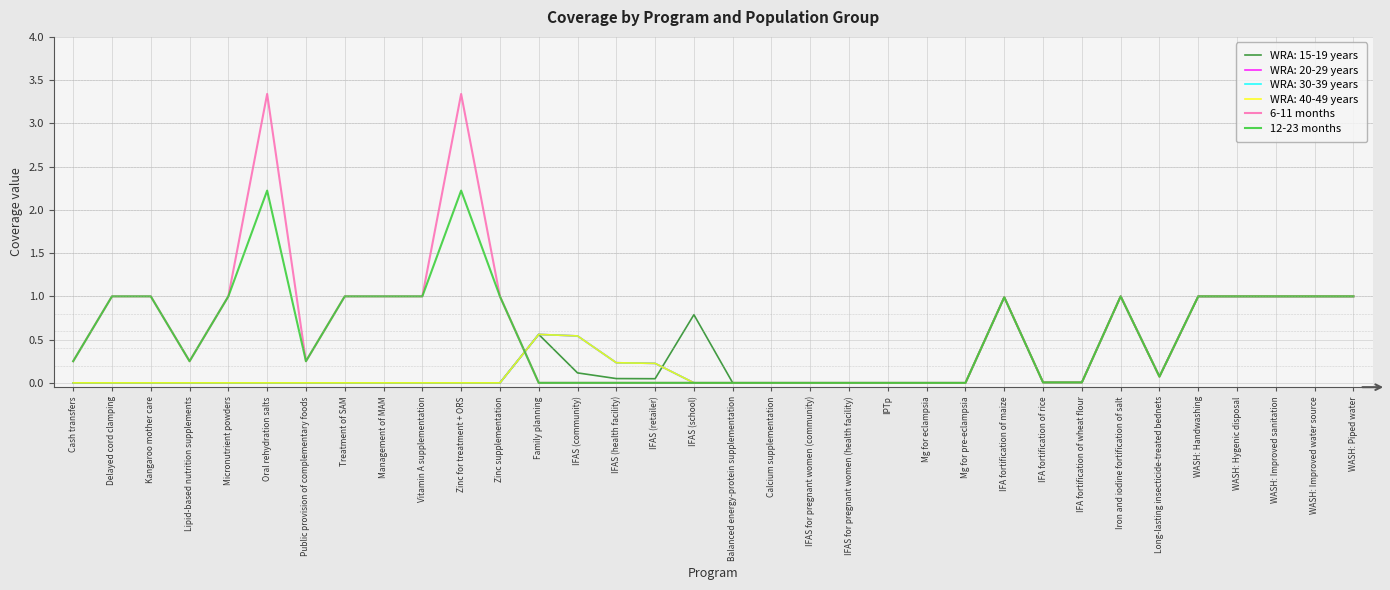

Does the chart have visible grid lines?

Yes